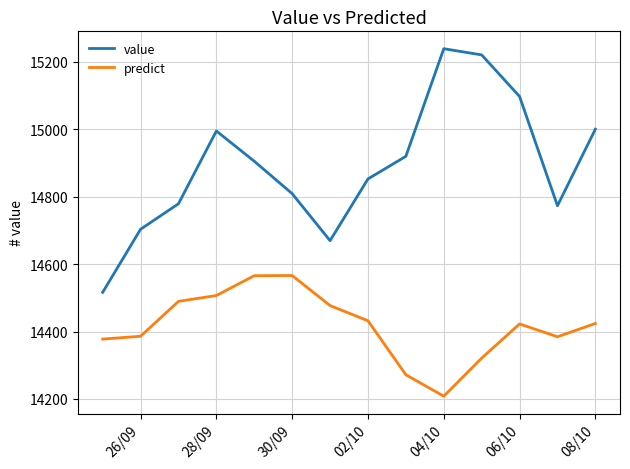

What is the difference between the maximum and minimum values in the predict series?

358.1